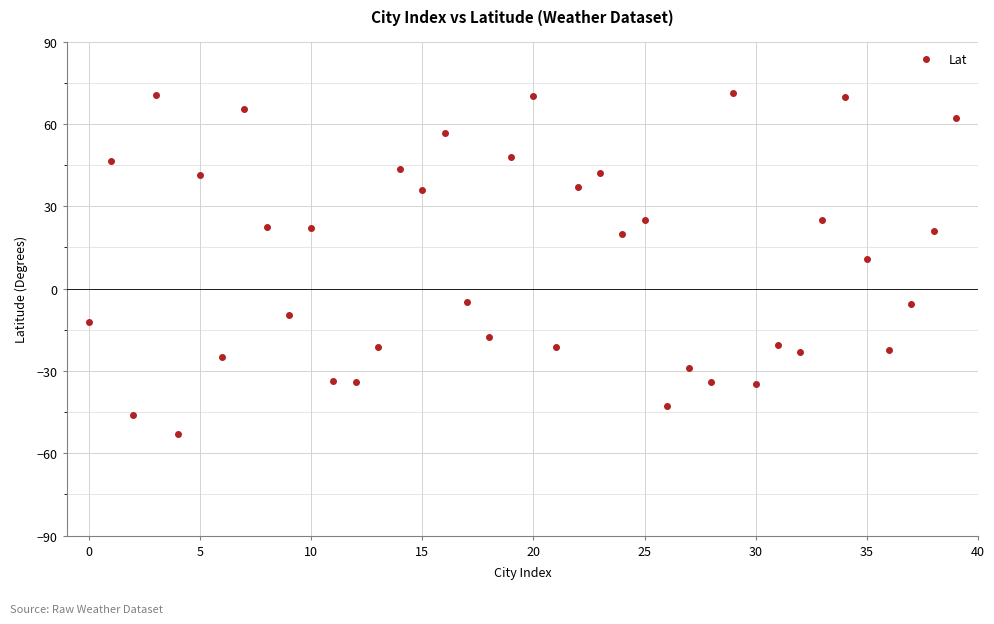

What is the range of Y values (max minus min)?

124.4